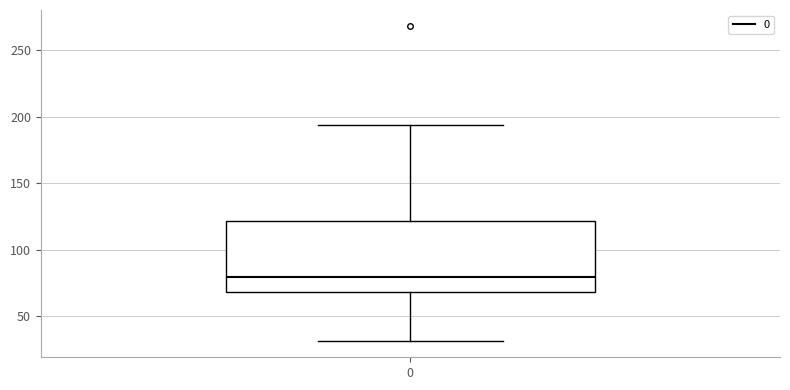

Where does the lower whisker of the box at x = 0 end on the y-axis? The values are not printed on the chart, so give them approximately, as read against the axis.

30